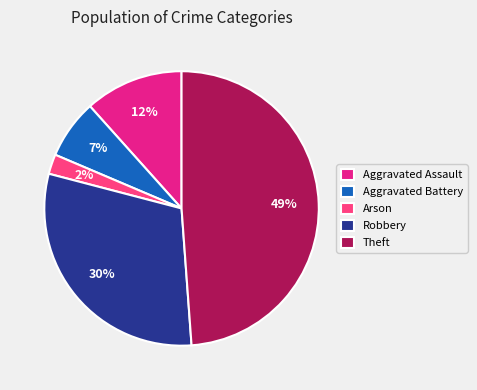

Rank the categories by value from lowest to highest.

Arson, Aggravated Battery, Aggravated Assault, Robbery, Theft